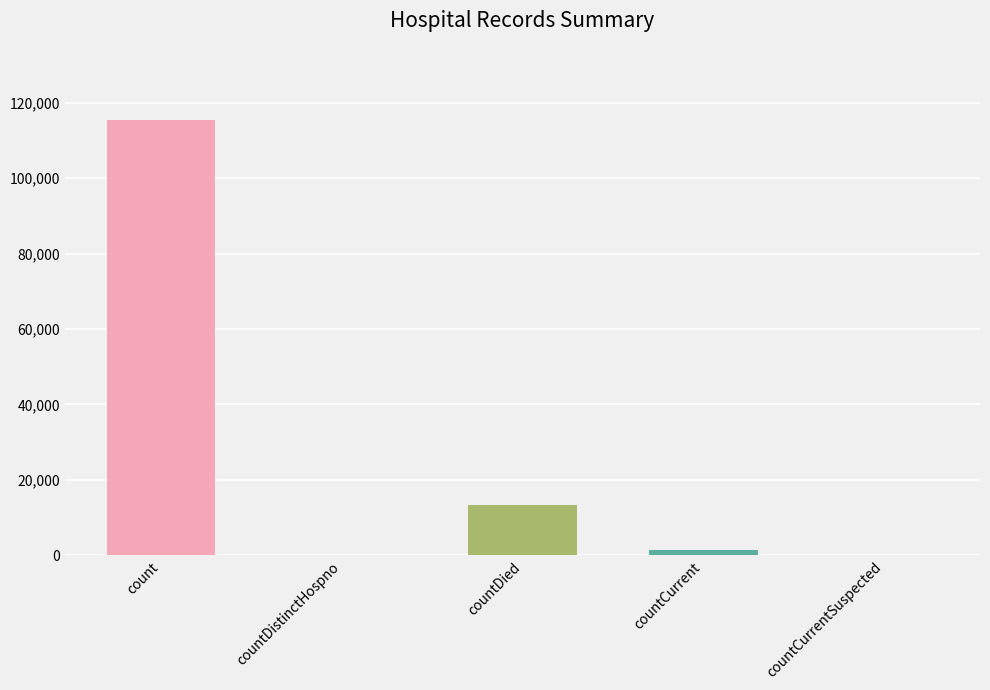

What is the average value?

26021